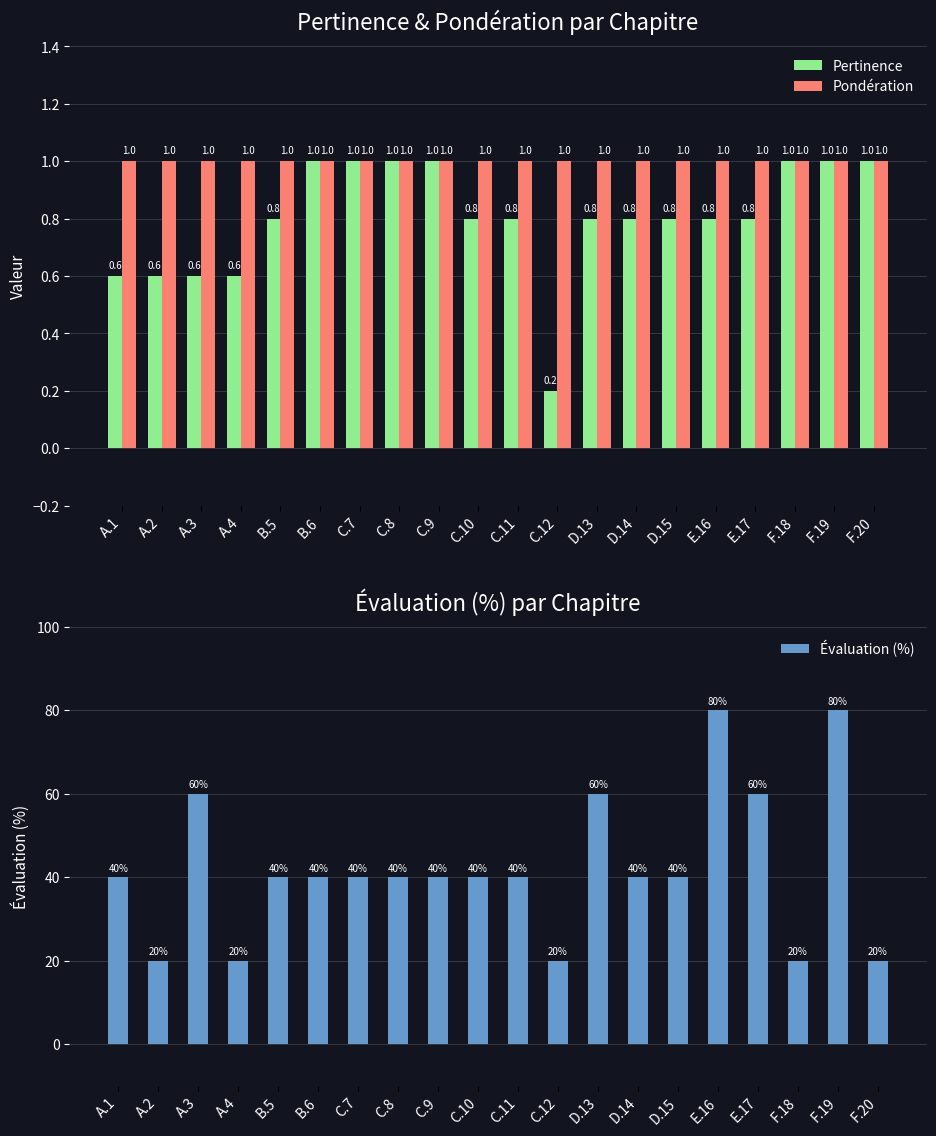

What position from the right is E.17?

4